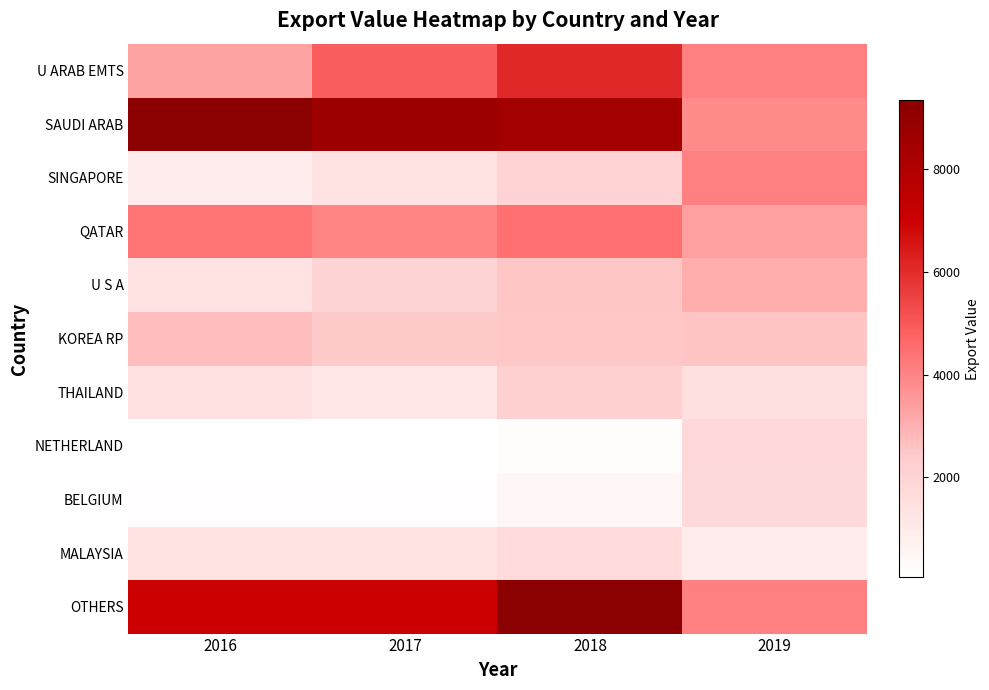

What is the difference between the highest and lowest values at 2019?

3202.6